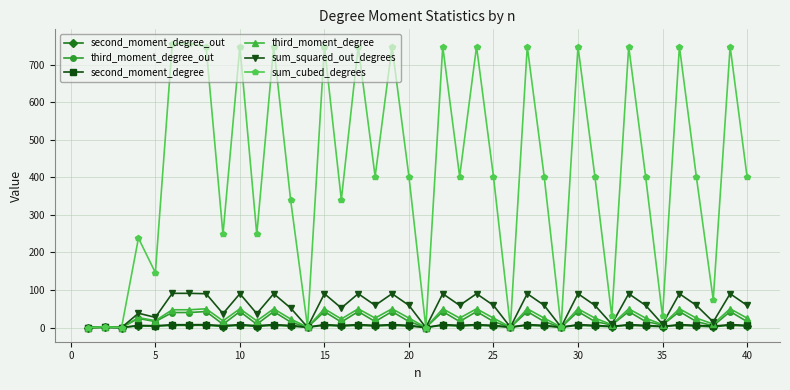

What are all the series names shown in the legend?

second_moment_degree_out, third_moment_degree_out, second_moment_degree, third_moment_degree, sum_squared_out_degrees, sum_cubed_degrees